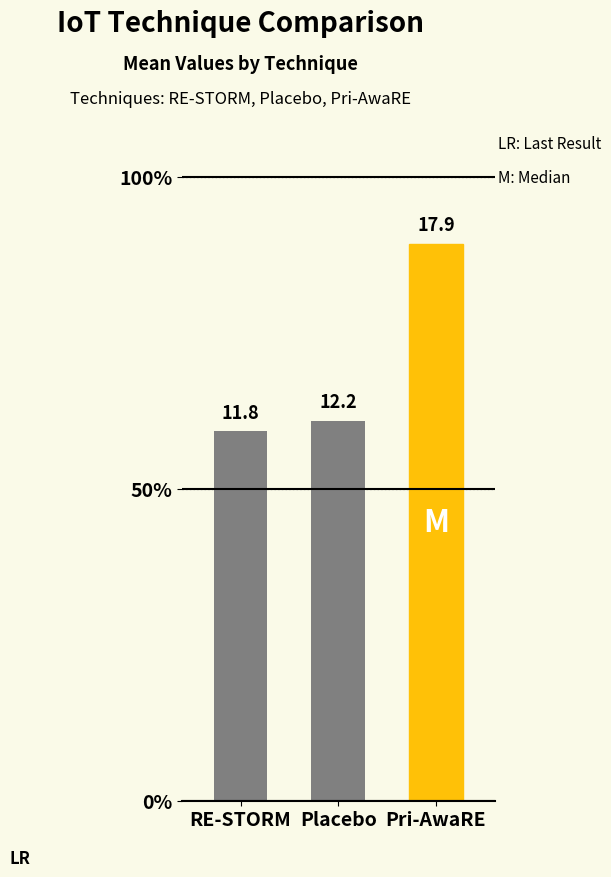

Rank the categories by value from highest to lowest.

Pri-AwaRE, Placebo, RE-STORM